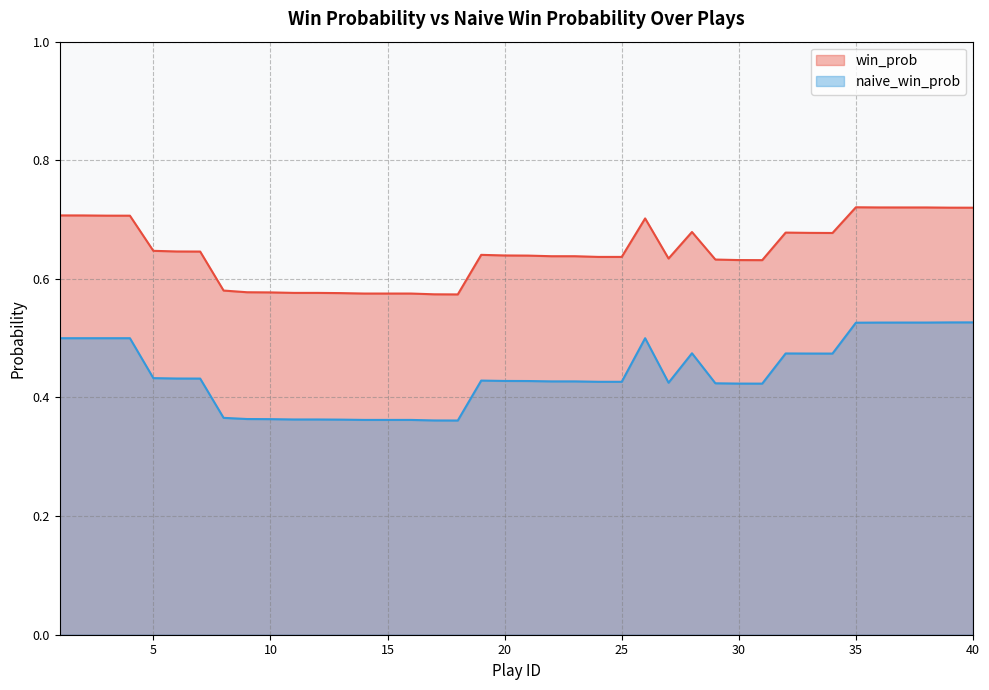

At 18, list the series in order from largest to smallest.

win_prob, naive_win_prob